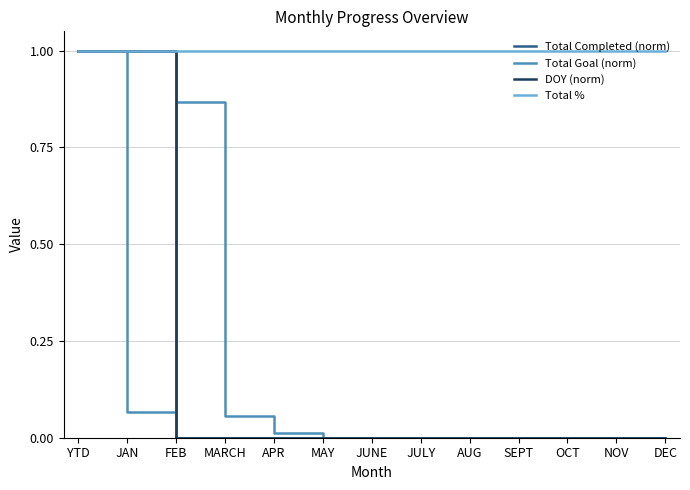

At how many categories does at least one series exceed 0?

13